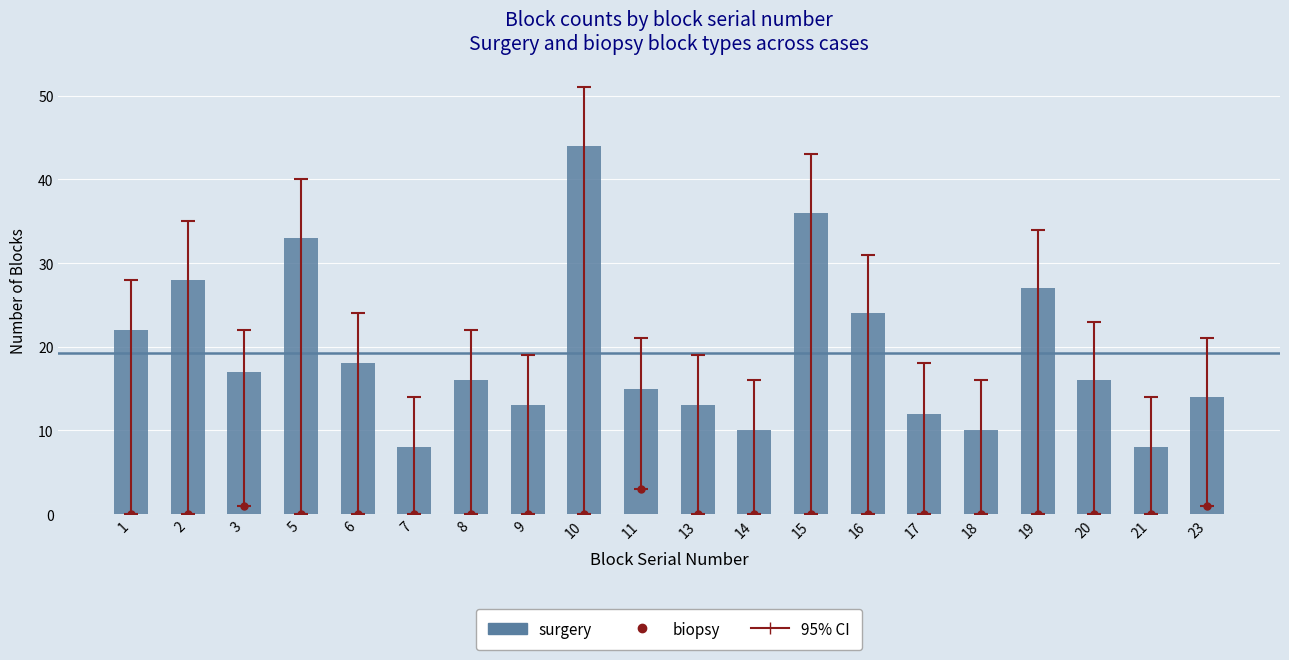

What is the difference between the values at 6 and 1?

4